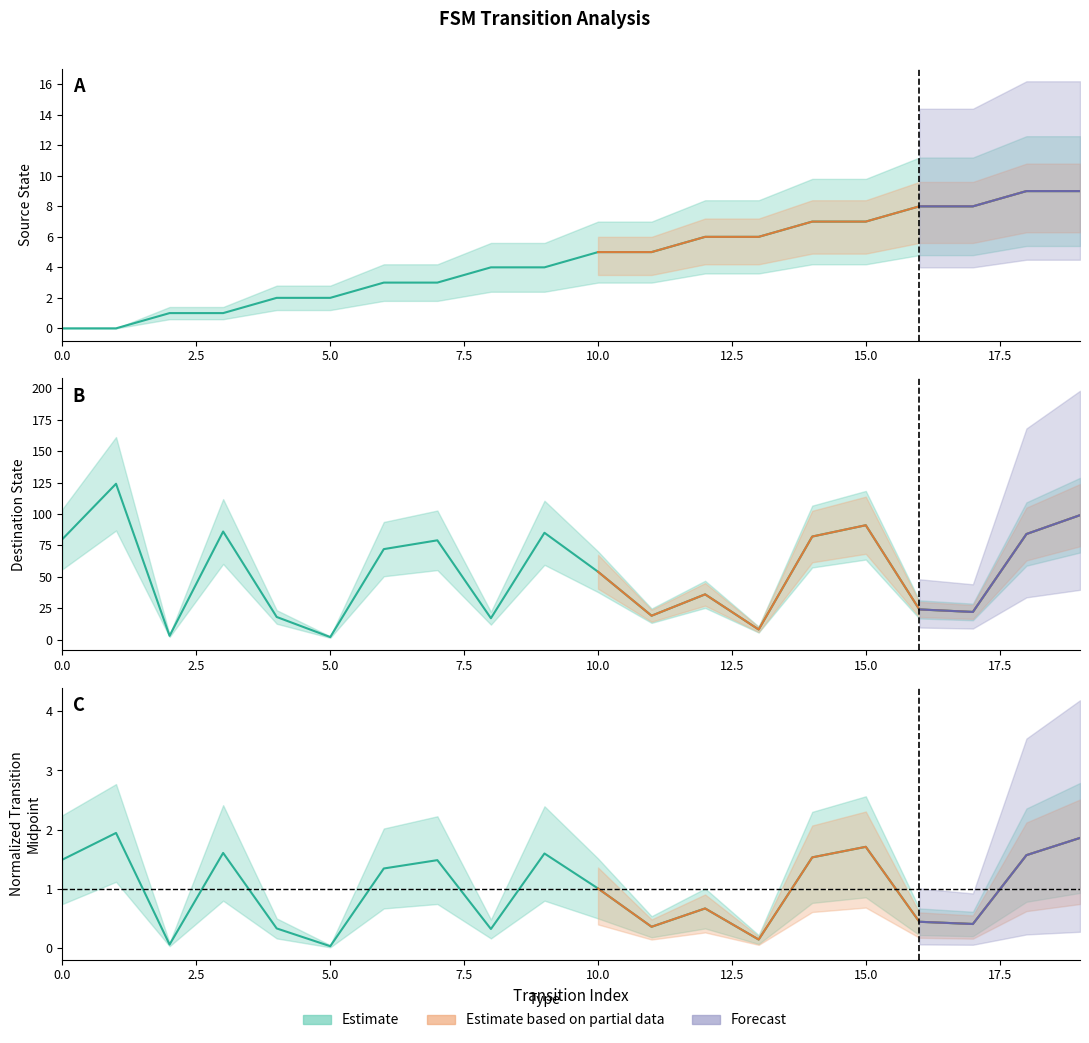

True or false: destination_state and input_num_lower cross at least once.

False